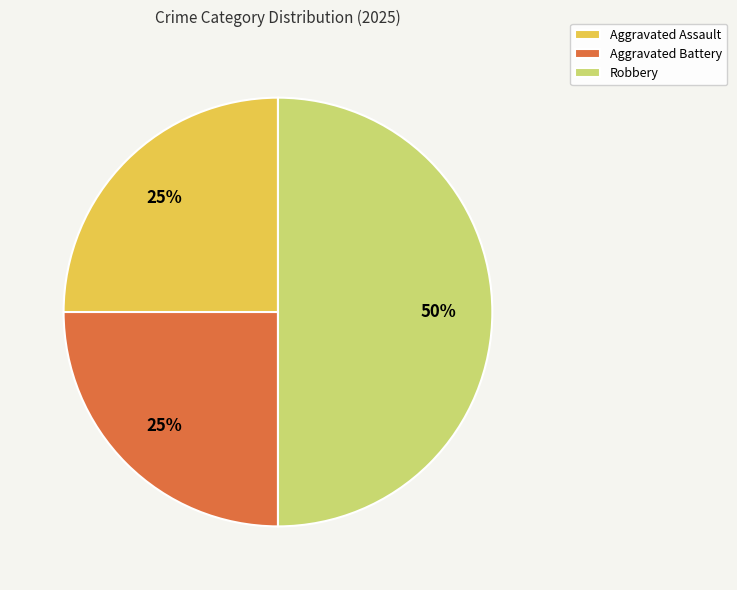

Combined, do Aggravated Battery and Robbery account for over 50%?

Yes